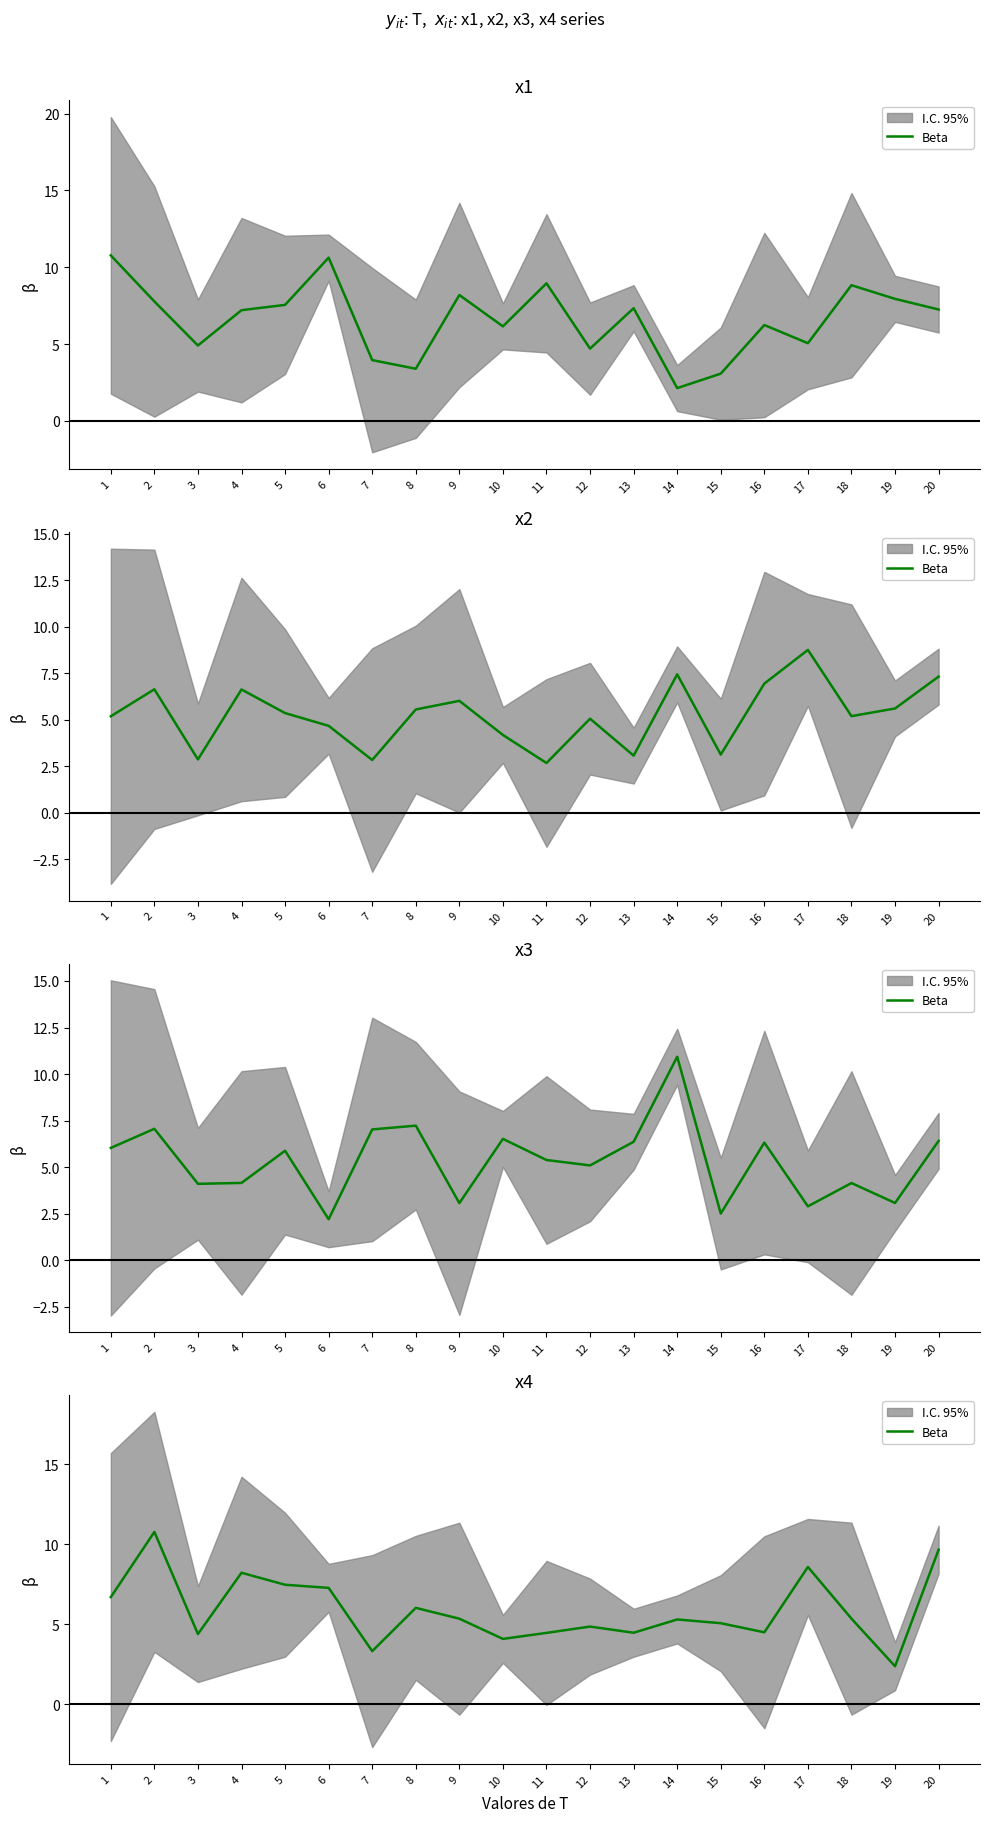

Approximately how many times larger is the value at 18 compared to 17?

0.6